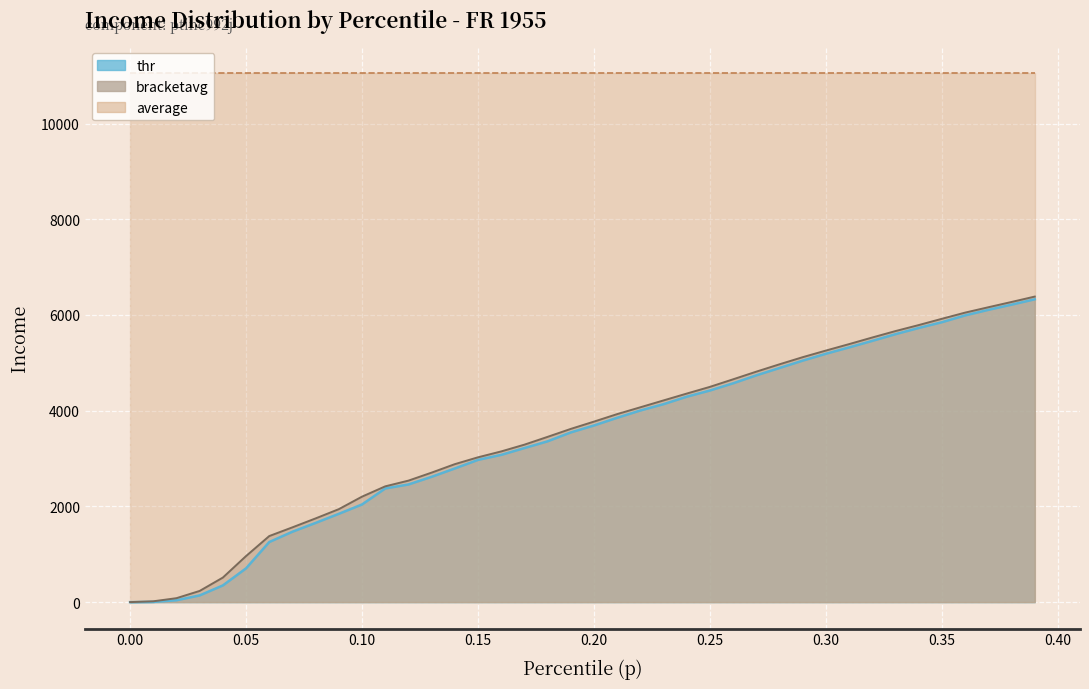

The bracketavg series shows 2522.0 at 0.38. True or false?

False